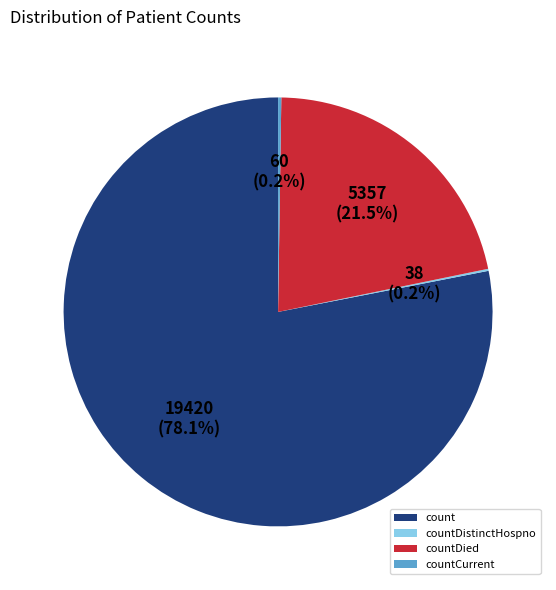

How much of the chart is everything except countDied?

78.5%